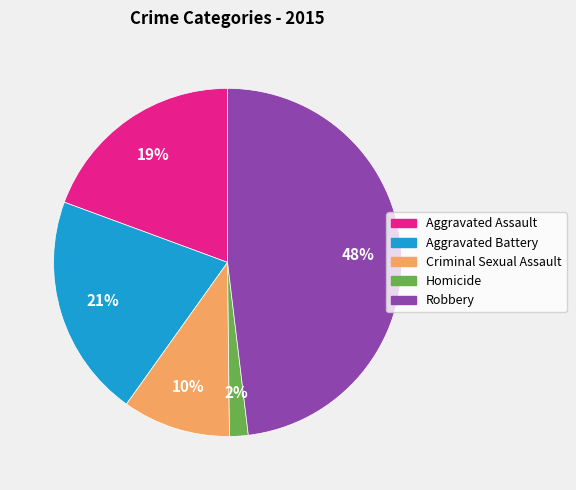

Is there any slice that represents more than half of the pie?

No